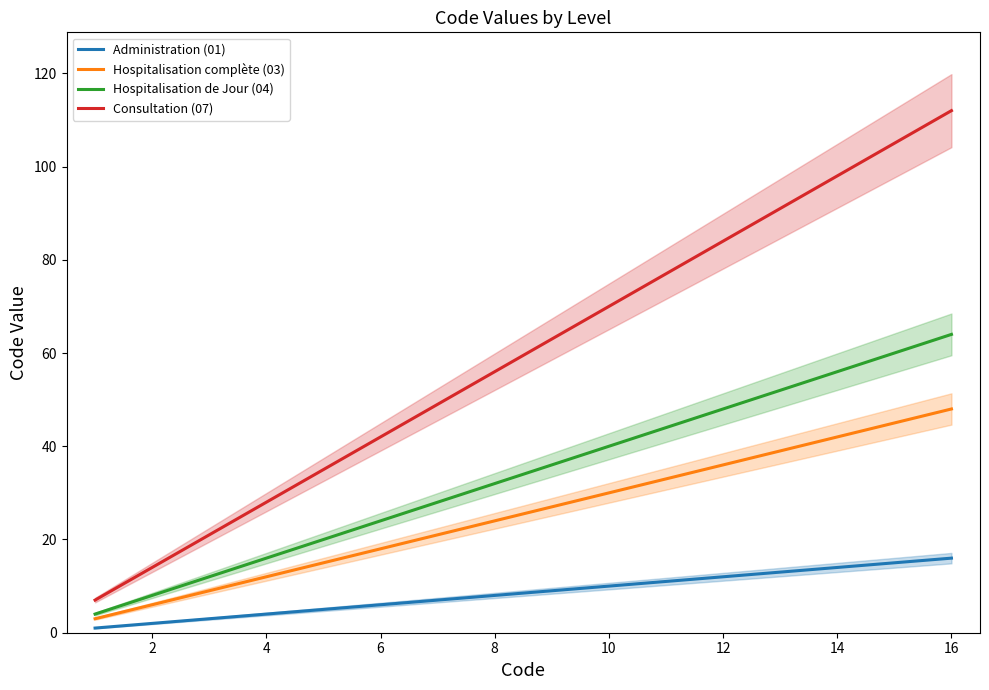

True or false: Consultation (07) and Administration (01) cross at least once.

False